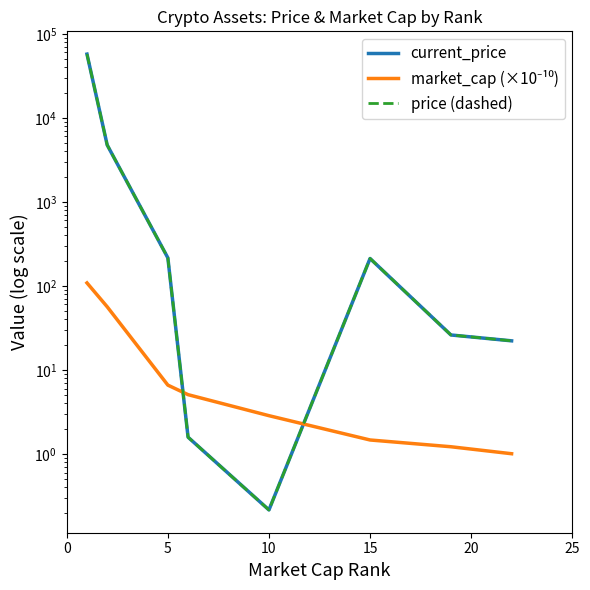

What are all the series names shown in the legend?

current_price, market_cap (×10⁻¹⁰), price (dashed)